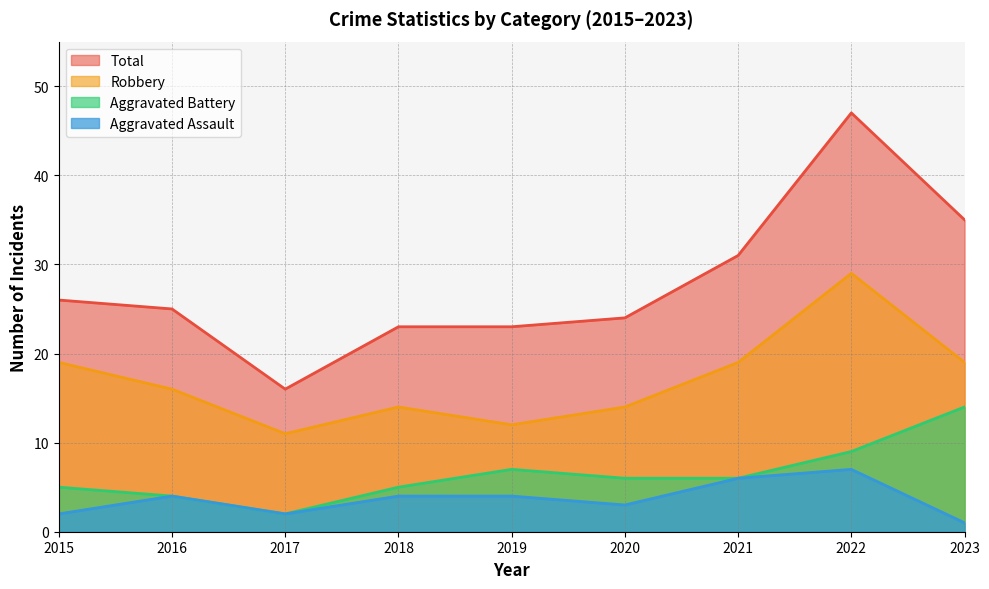

How many Robbery values are between 14 and 19?

6